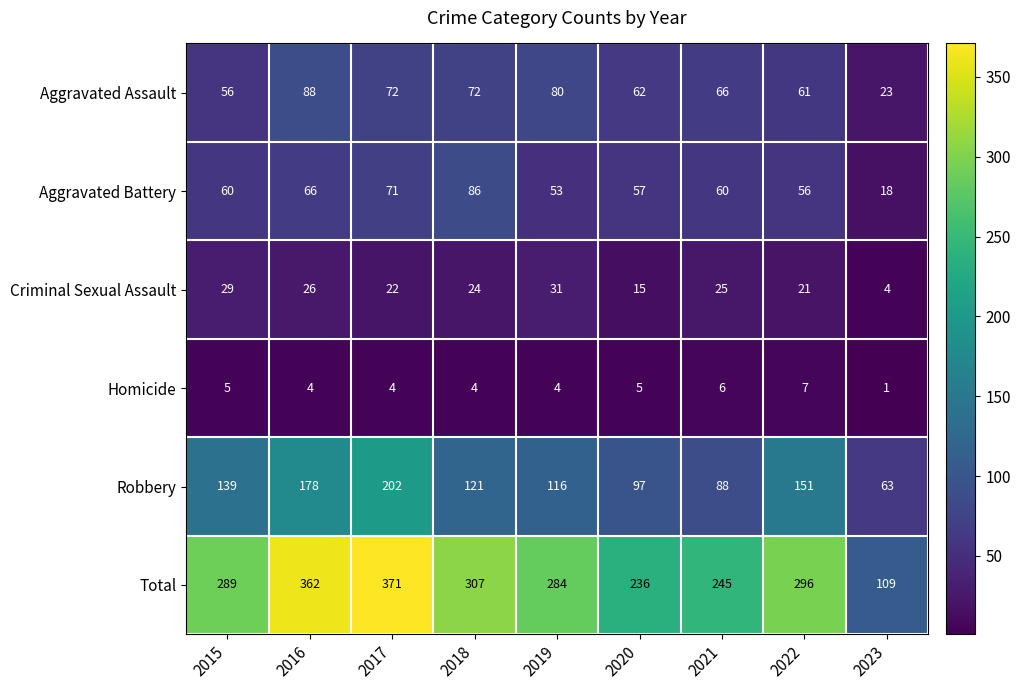

What is the sum of all Total values?

2499